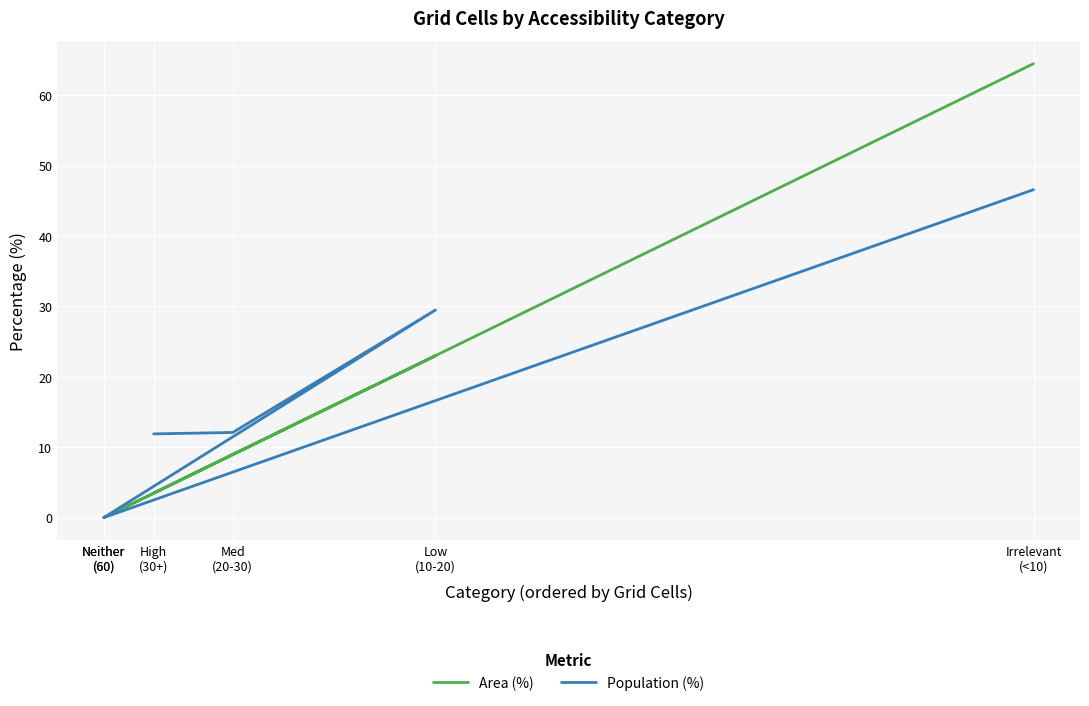

Which category has the highest value in the Population (%) series?

Irrelevant
(<10)